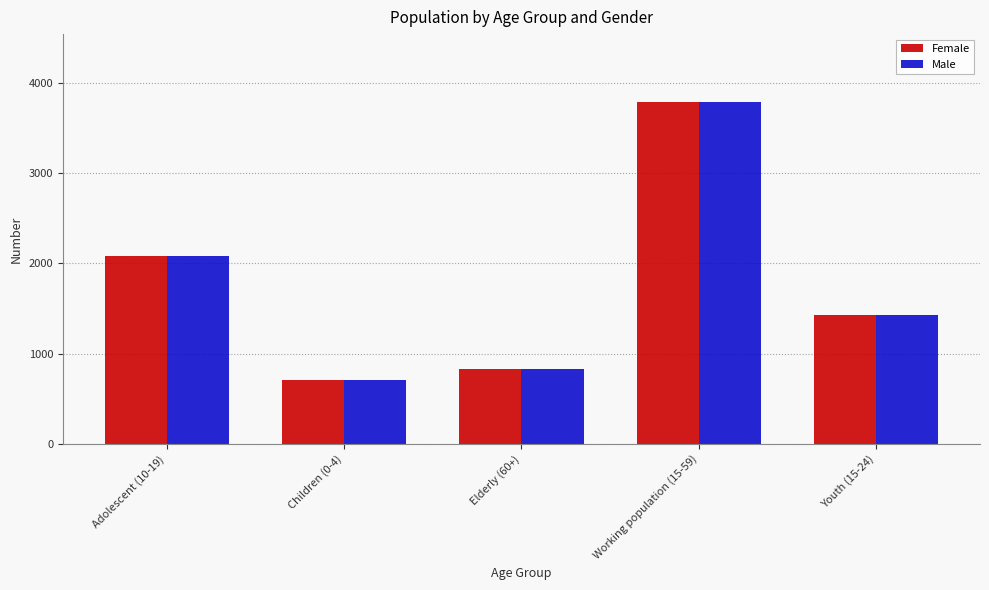

Reading right to left, what are all the values shown in this chart?

Female: 1433	3782	833	705	2082
Male: 1433	3782	833	705	2082